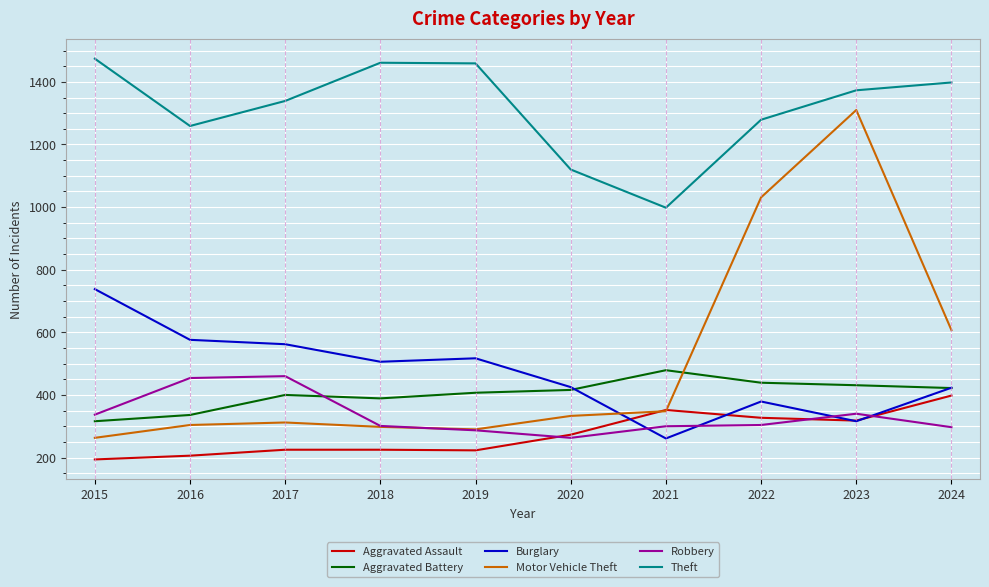

What is the sum of the Aggravated Battery values at 2018 and 2019?

796